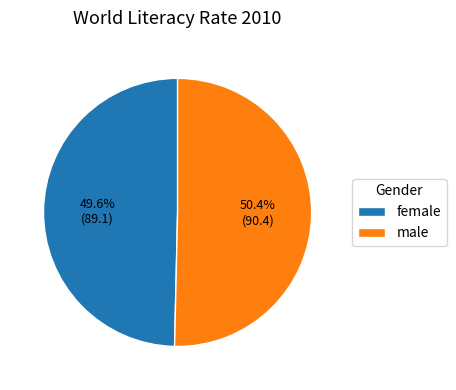

How many slices are in this pie chart?

2